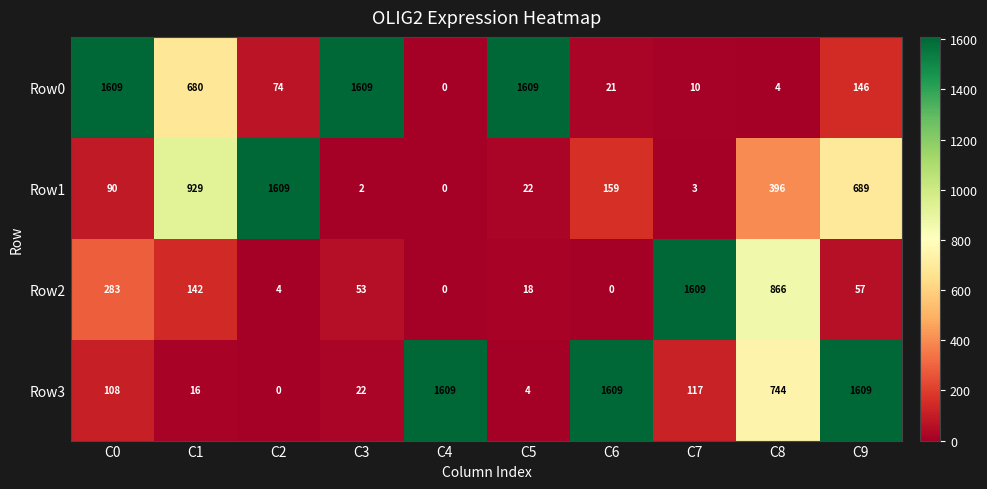

Count the number of categories in the chart.

10